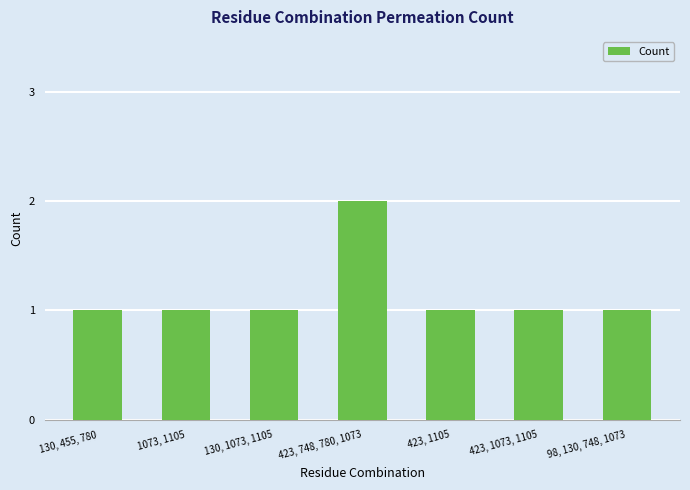

Reading left to right, what are all the values shown in this chart?

1	1	1	2	1	1	1